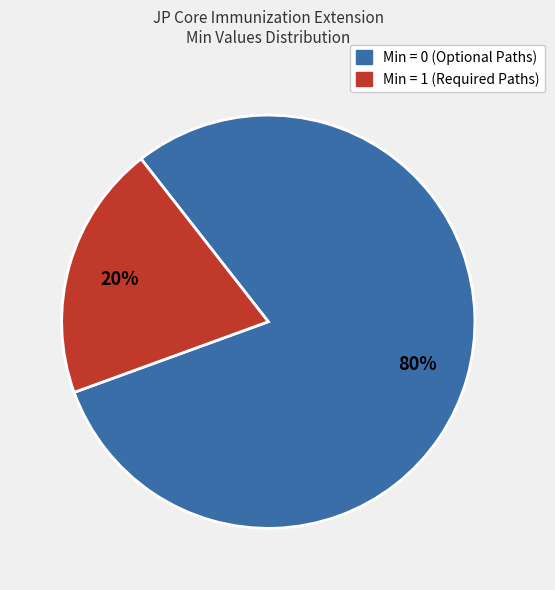

Does any single category account for the majority?

Yes